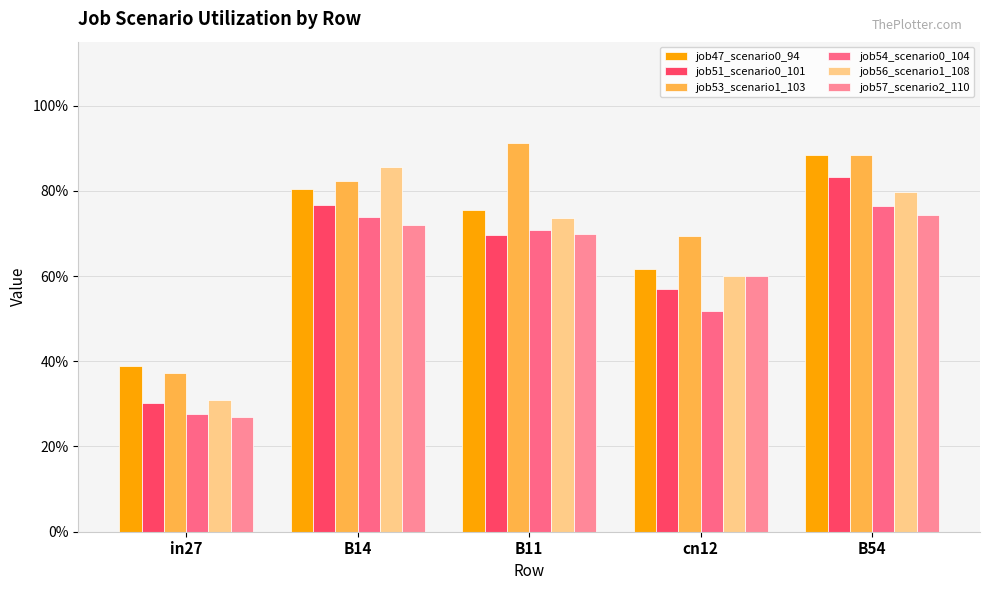

What is the spread (max minus min) of values at cn12?

0.2